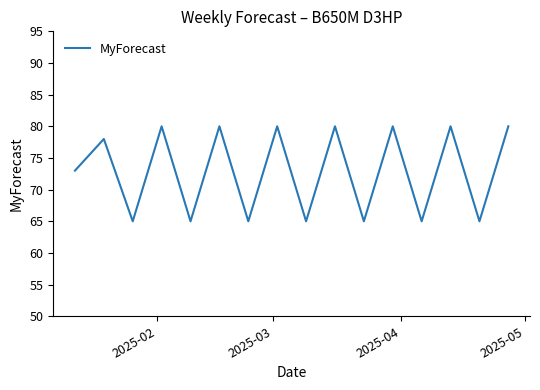

What is the maximum value shown in the chart?

80